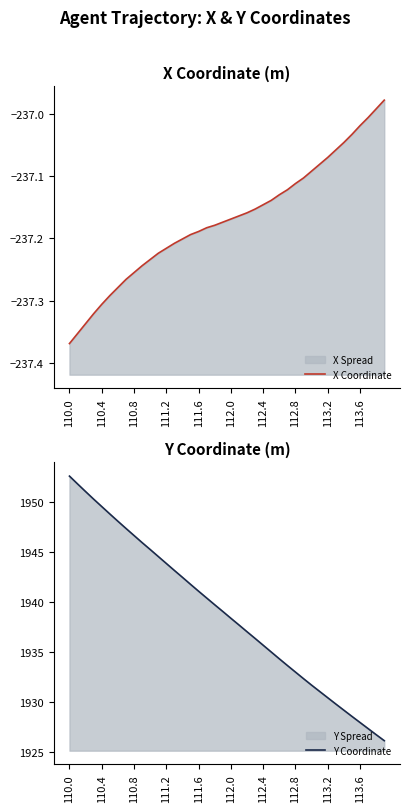

How many lines are shown in the chart?

2